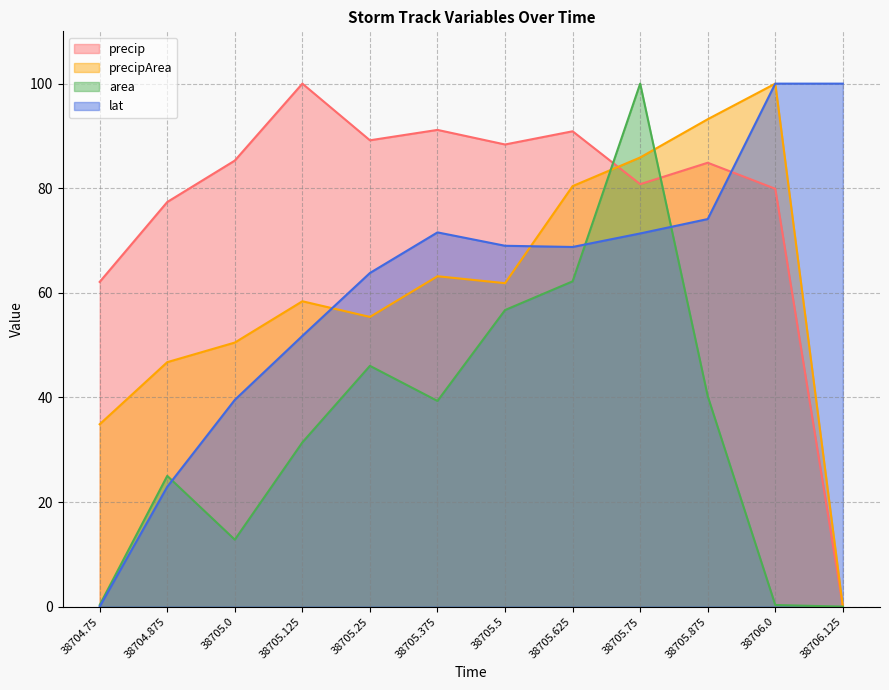

At which category is the sum across all series the highest?

38705.75